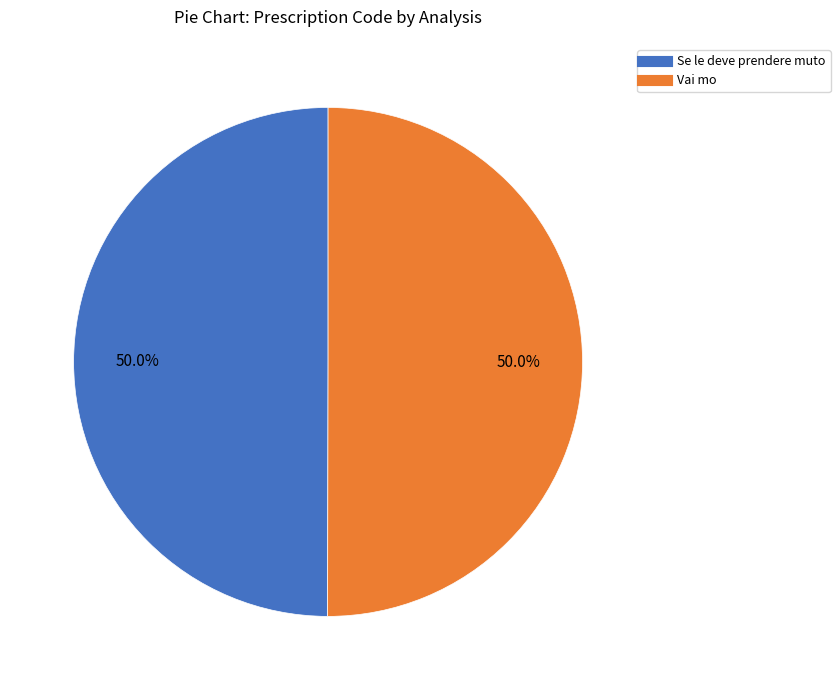

What is the ratio of the value at Se le deve prendere muto to the value at Vai mo?

1.0